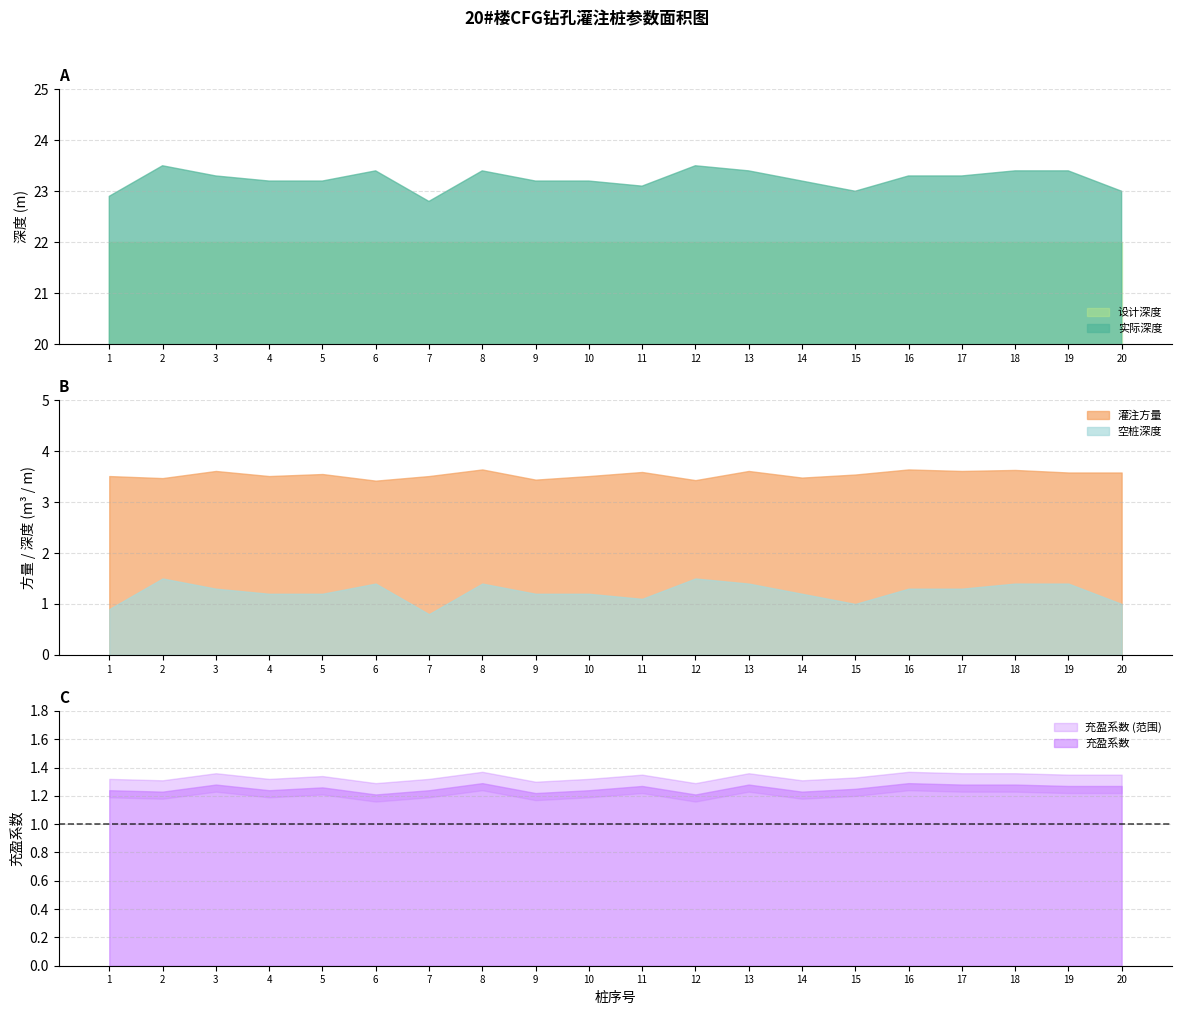

What is the difference between the maximum and second lowest values in the 实际深度 series?

0.6